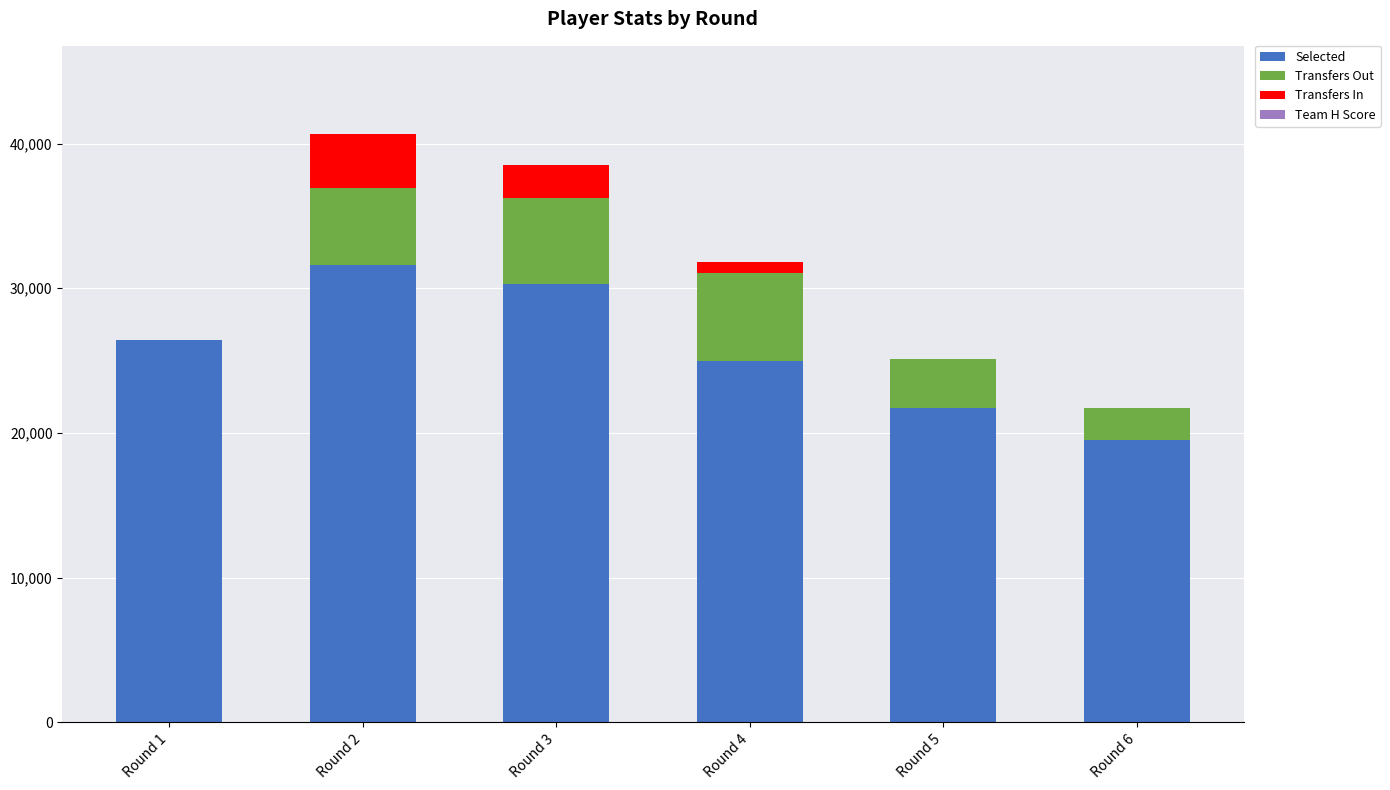

How many distinct data groups are displayed?

4